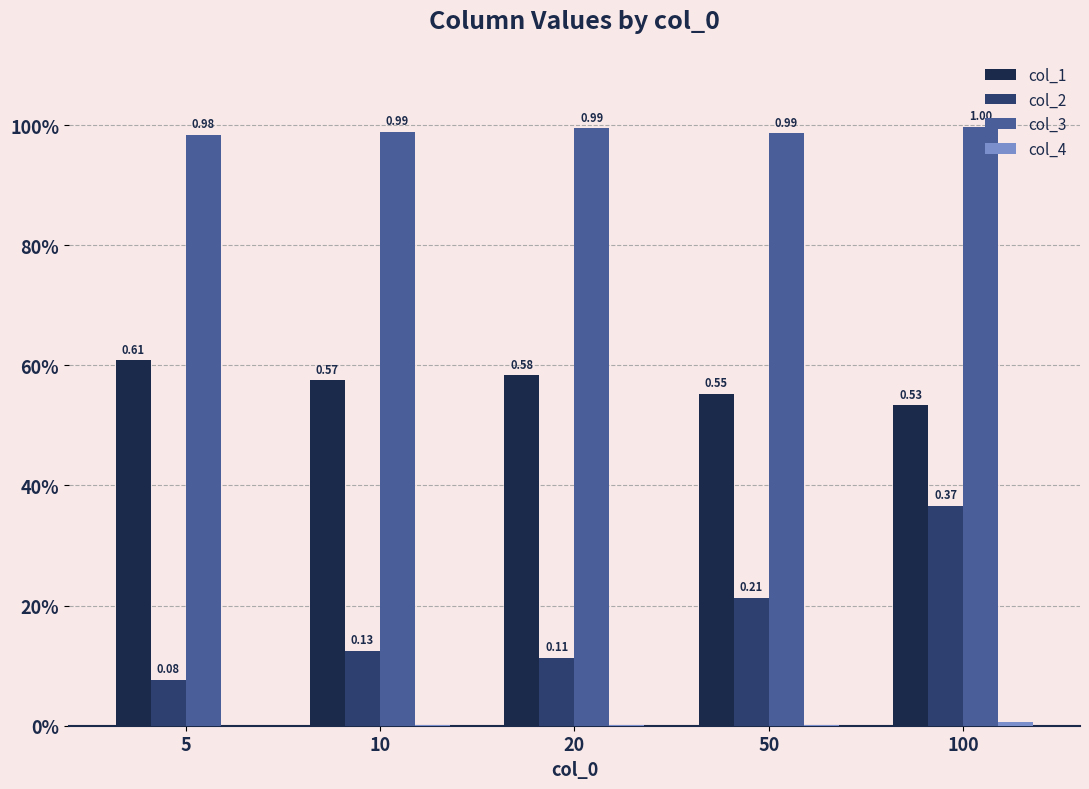

Are the bars horizontal?

No